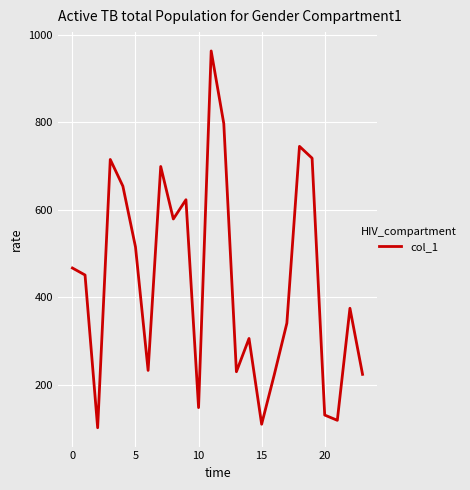

How many interior local valleys (lower than both neighbors) does the data have?

7